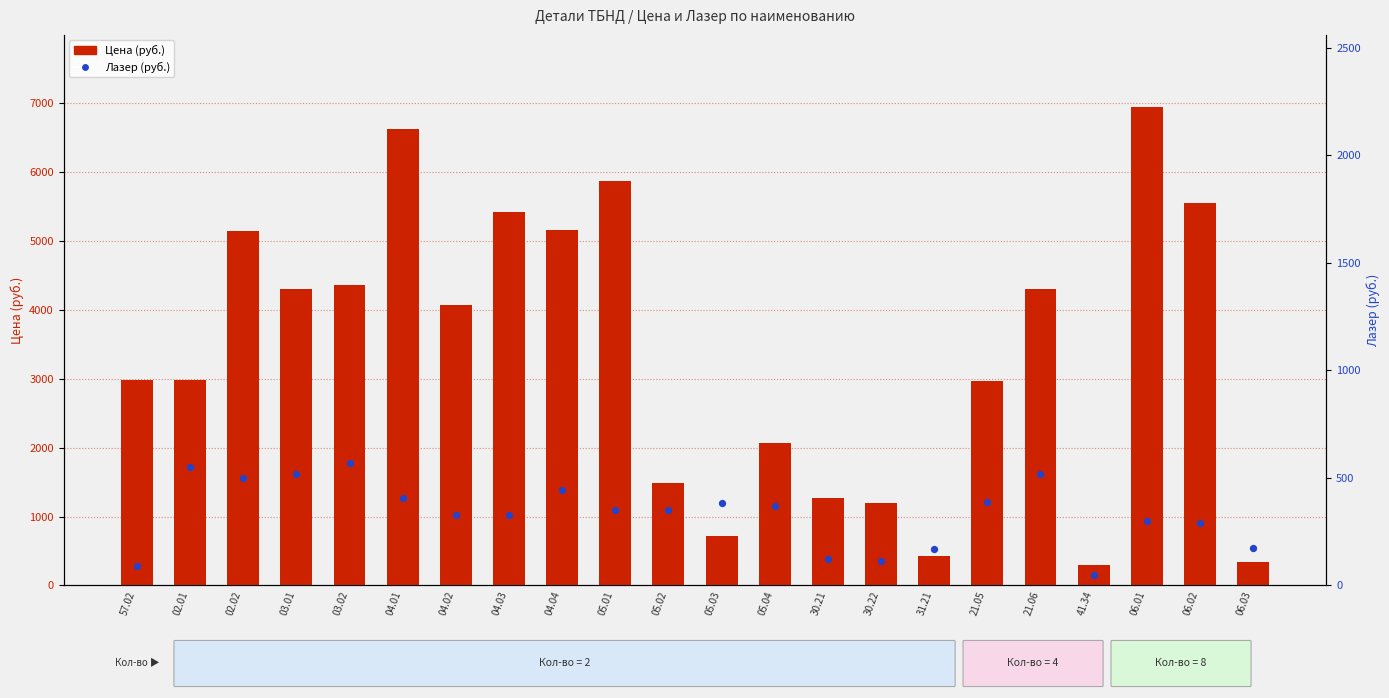

Which series contains the highest Y value?

Цена (руб.)